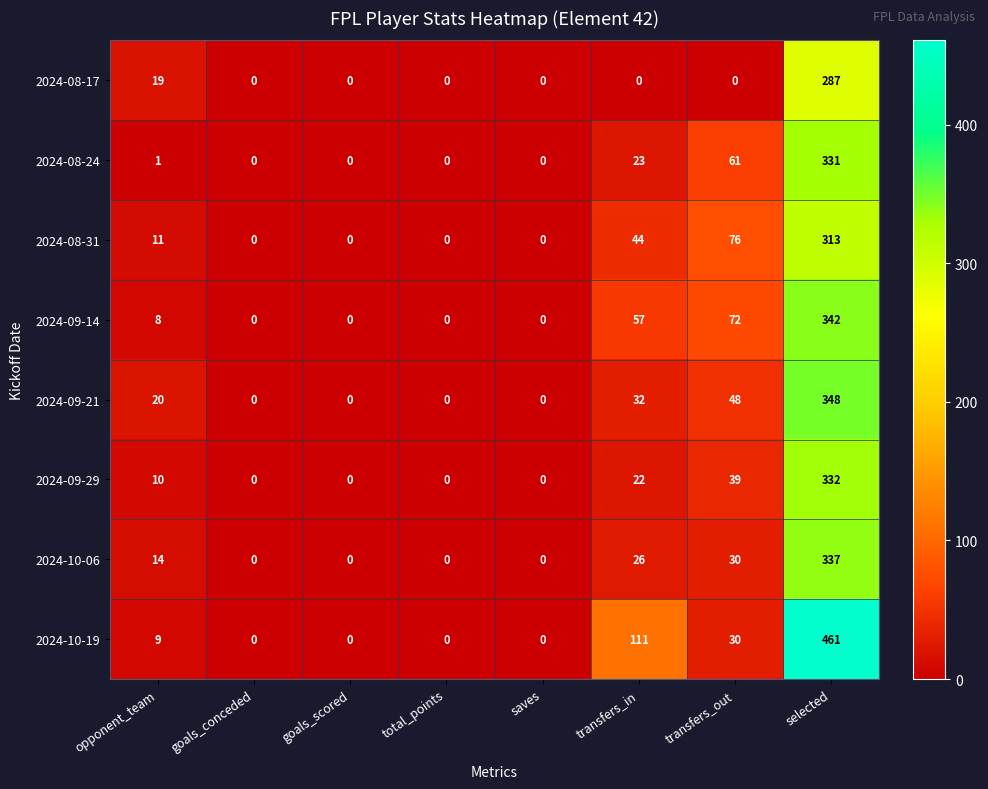

List the series in order of their peak value, lowest first.

2024-08-17, 2024-08-31, 2024-08-24, 2024-09-29, 2024-10-06, 2024-09-14, 2024-09-21, 2024-10-19